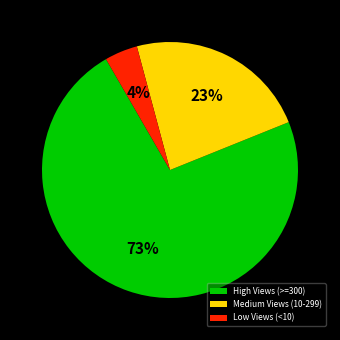

Which has a higher value, Low Views (<10) or High Views (>=300)?

High Views (>=300)